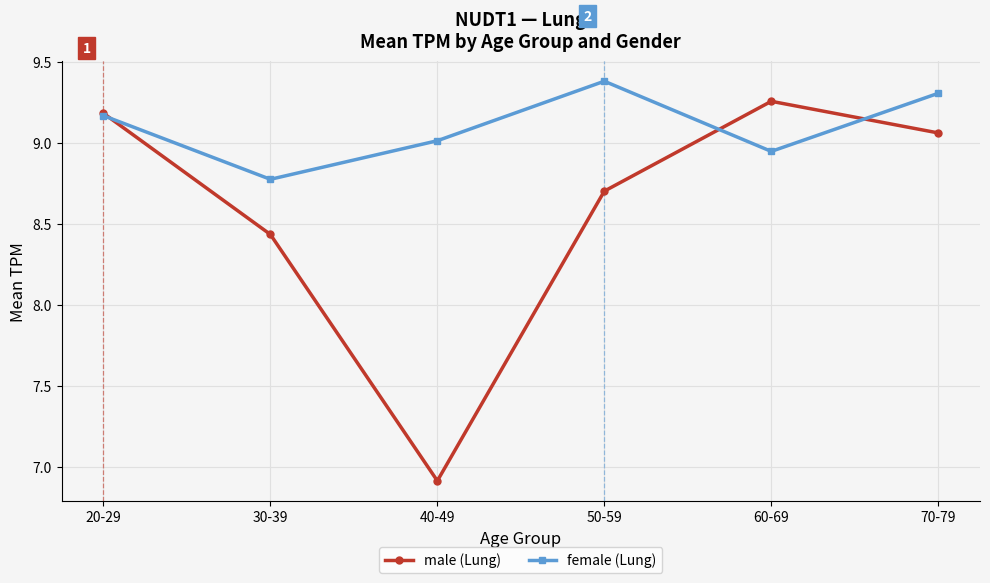

The value of female (Lung) at 20-29 is 2.7. True or false?

False